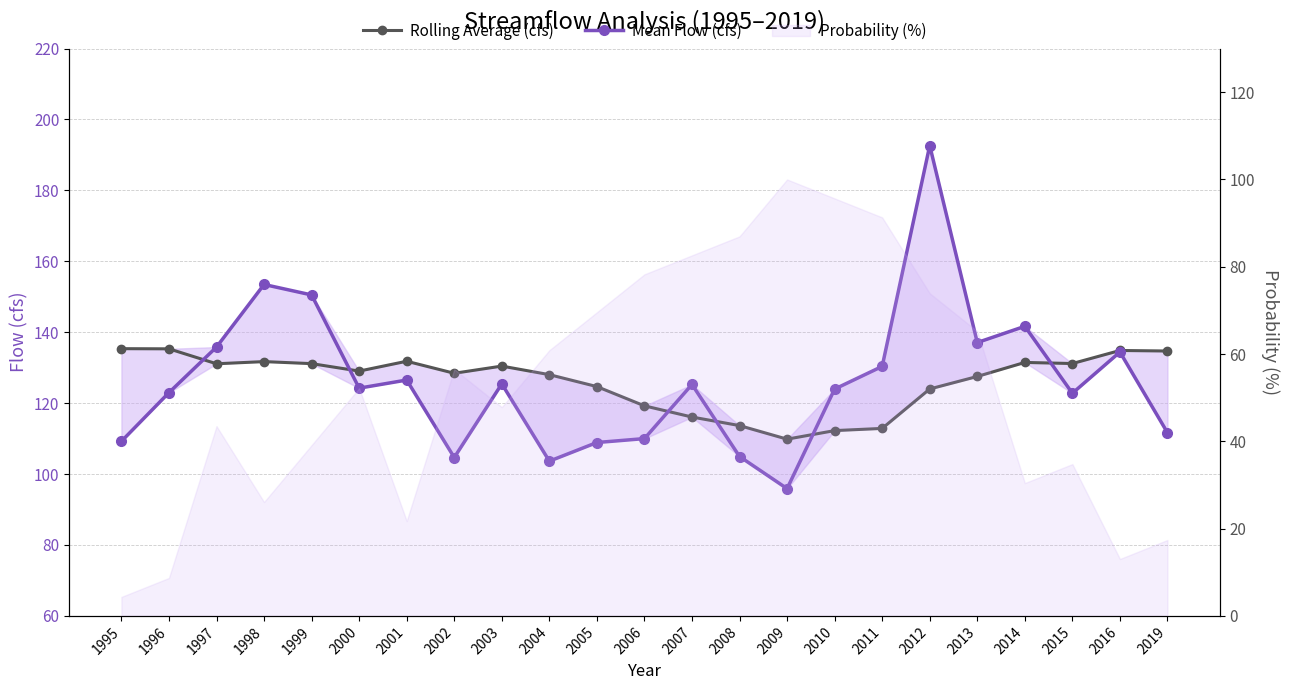

How many data points does each series have?

23